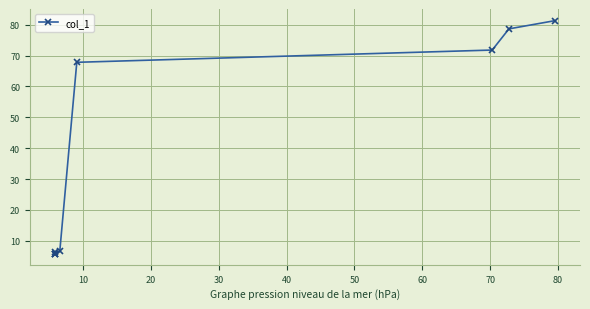

What is the value of the 5th point from the left?

6.6